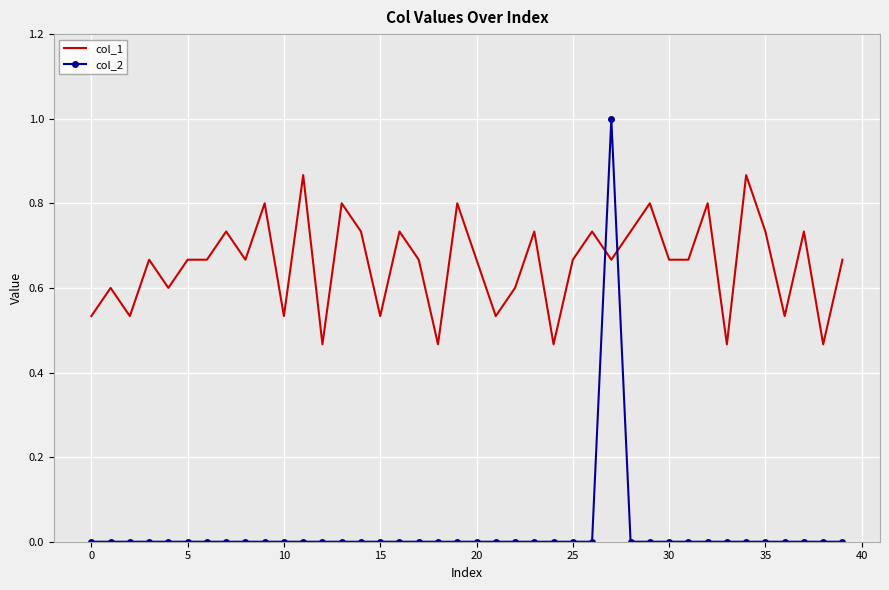

What is the difference between the maximum and minimum values in the col_2 series?

1.0